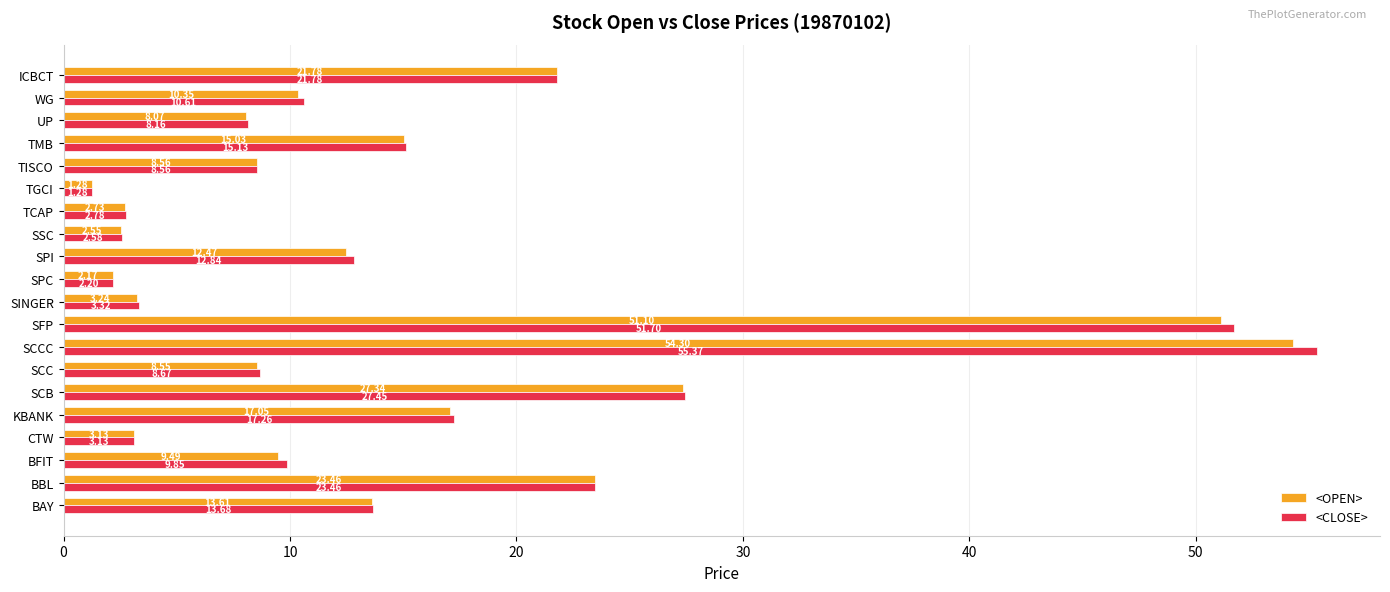

What is the maximum value for <OPEN>?

54.3